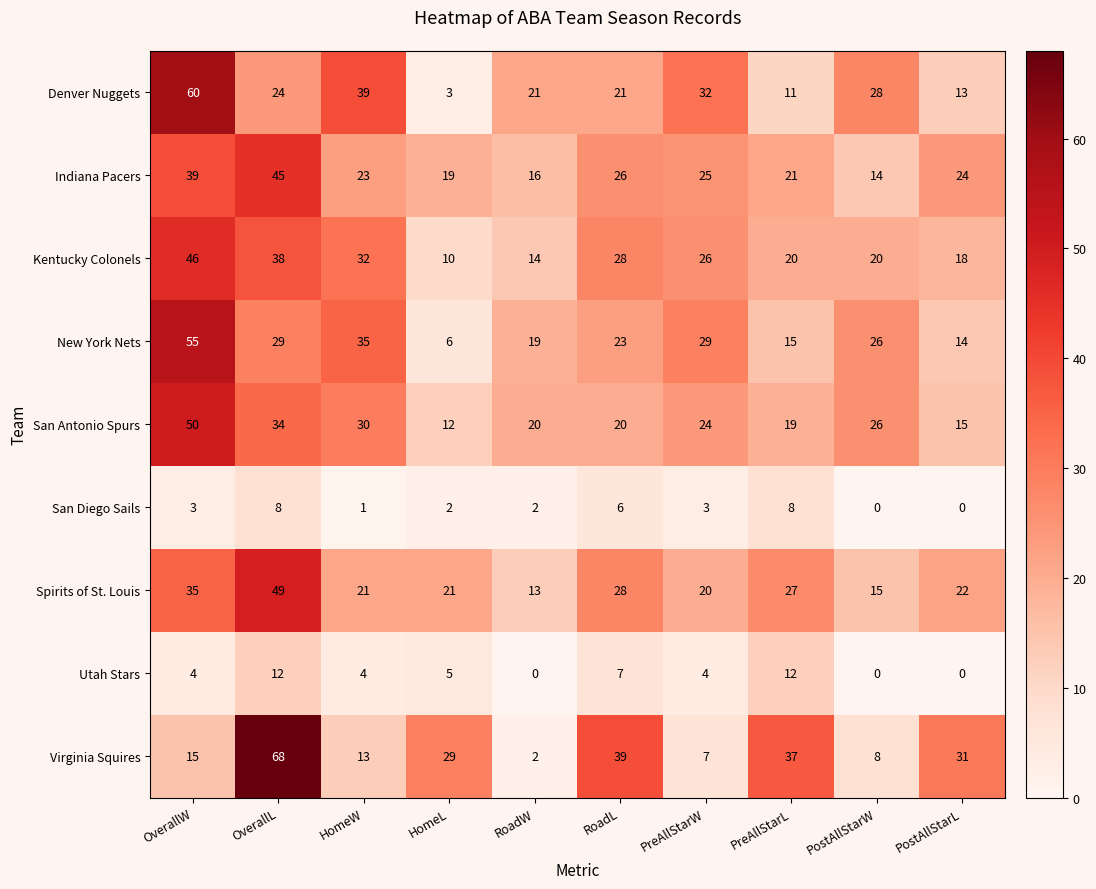

At which label is Indiana Pacers closest to 29?

RoadL